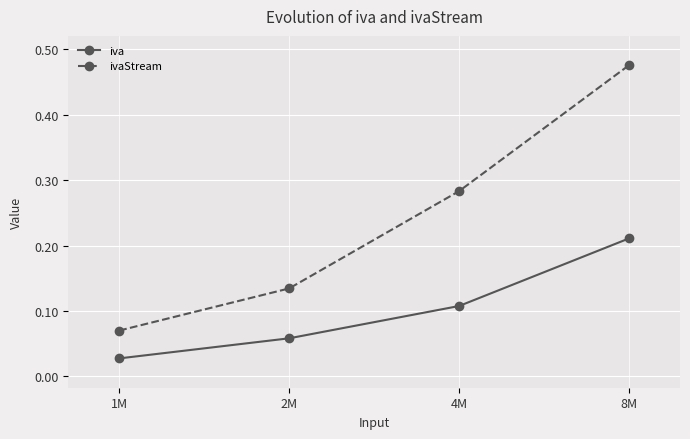

At 8M, list the series in order from smallest to largest.

iva, ivaStream